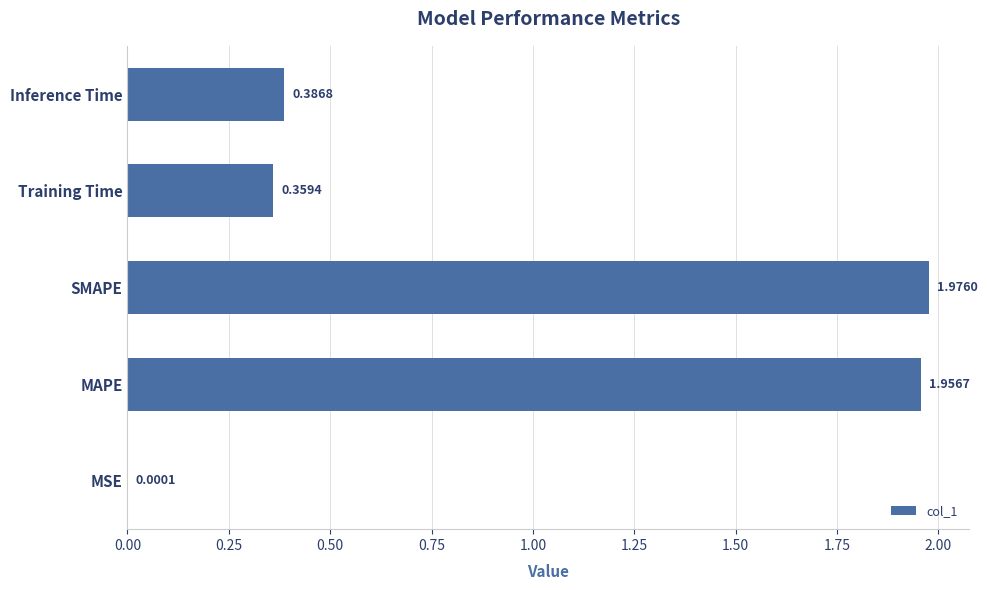

What is the sum of the values at Inference Time and MAPE?

2.3